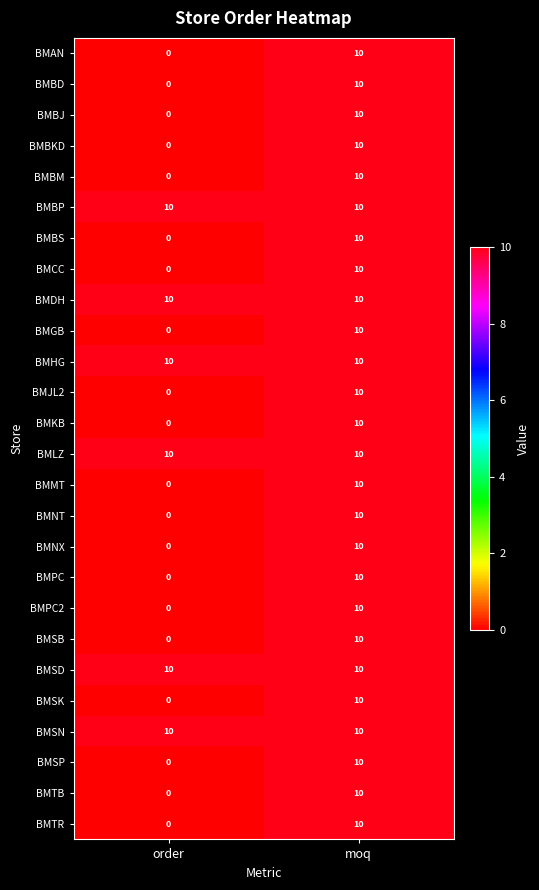

What is the sum of all BMKB values?

10